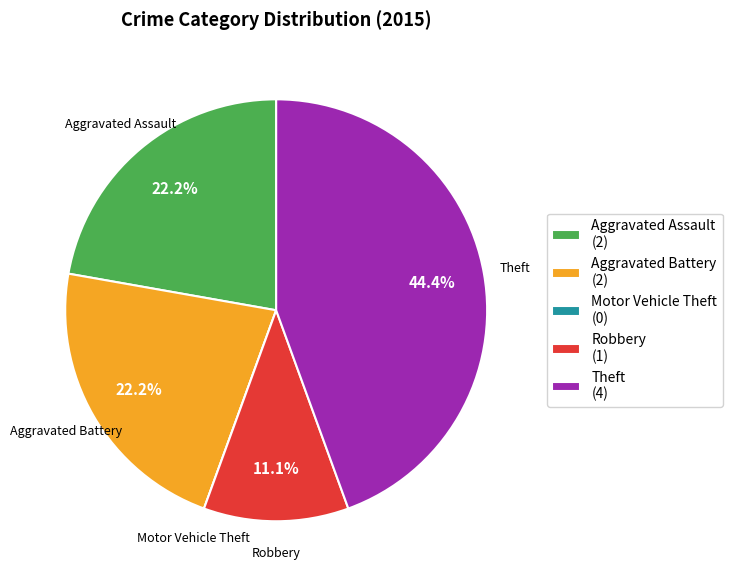

How much of the chart is everything except Theft?

55.6%